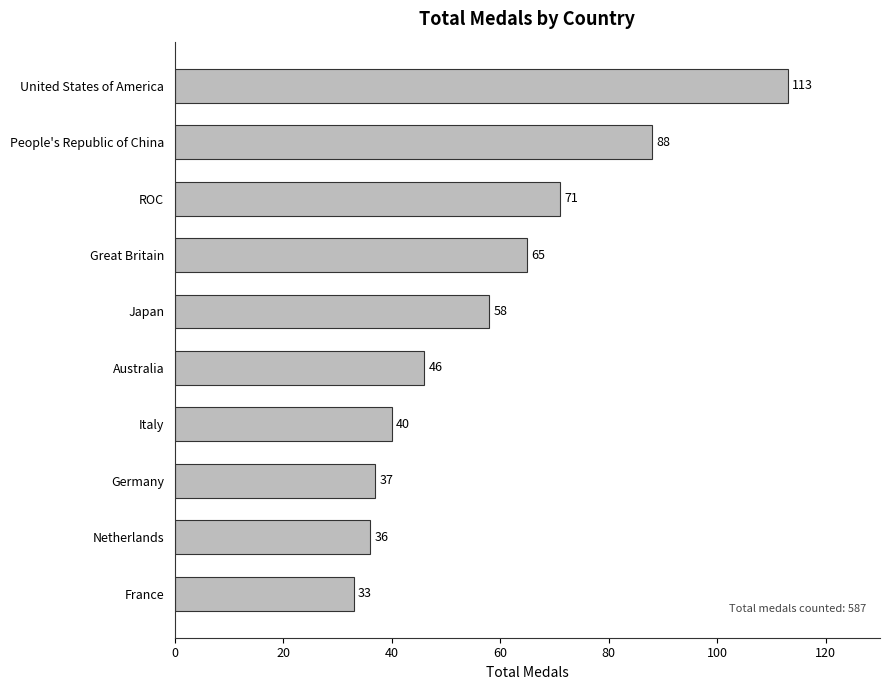

Reading top to bottom, list all the values displayed in this chart.

United States of America=113	People's Republic of China=88	ROC=71	Great Britain=65	Japan=58	Australia=46	Italy=40	Germany=37	Netherlands=36	France=33